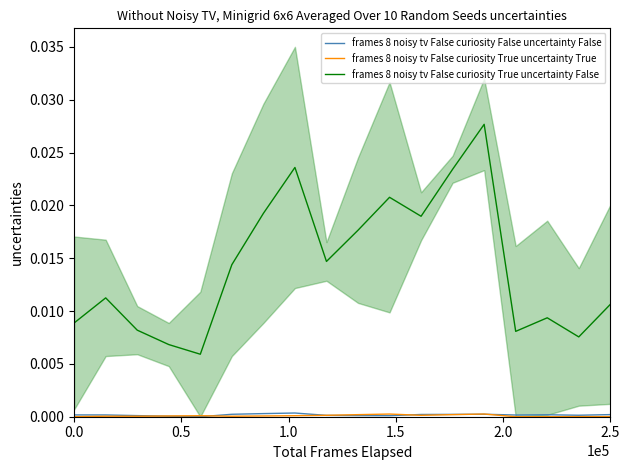

Between 2.0 and 17, which is larger?

17